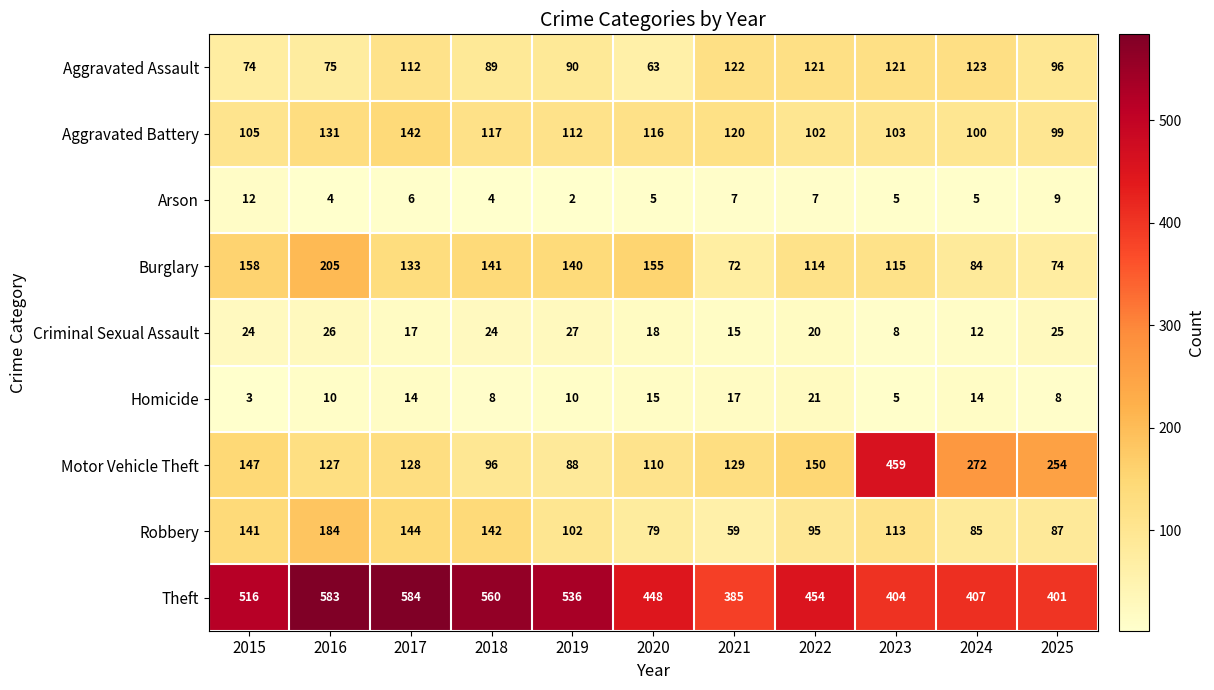

At which label does Burglary first exceed 133?

2015